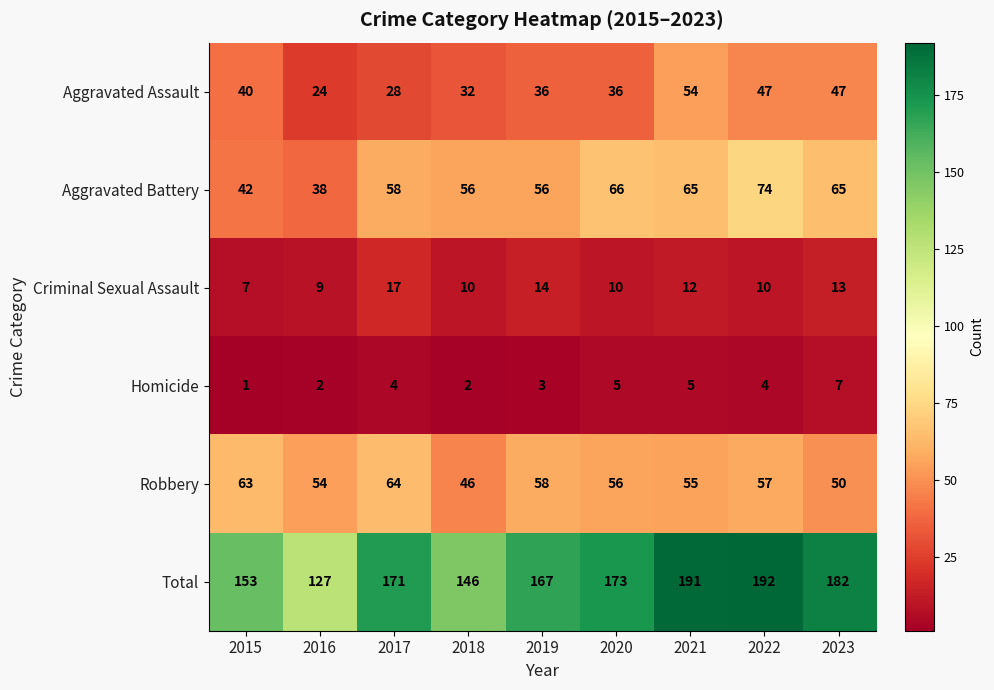

Rank the series by their maximum value, from lowest to highest.

Homicide, Criminal Sexual Assault, Aggravated Assault, Robbery, Aggravated Battery, Total